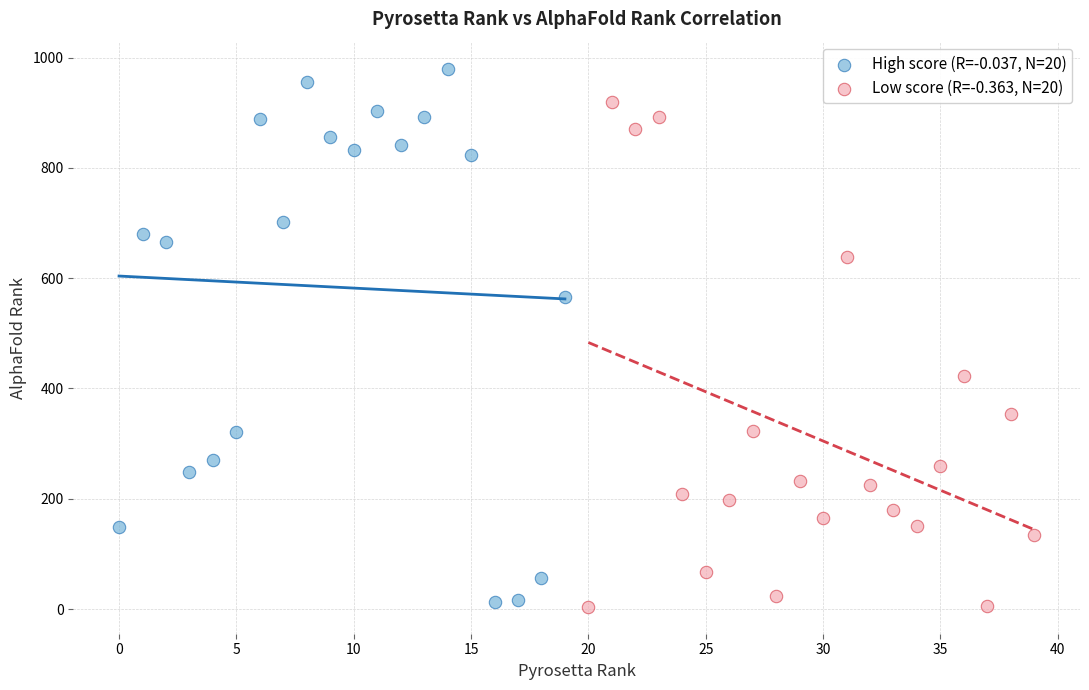

Which series contains the highest Y value?

High score (R=-0.037, N=20)